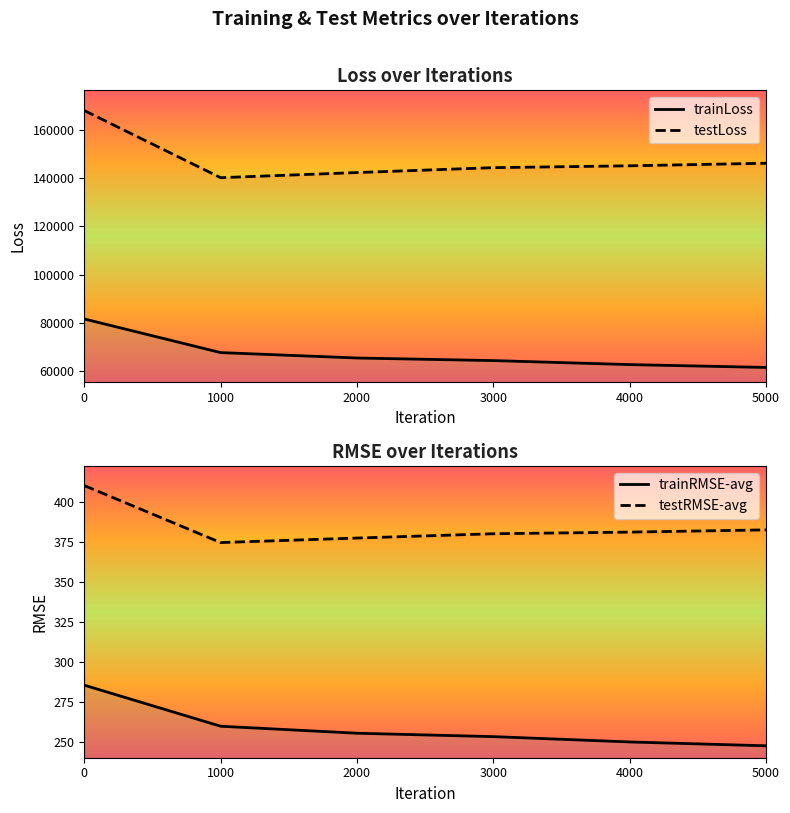

True or false: testLoss and trainRMSE-avg intersect in this chart.

False